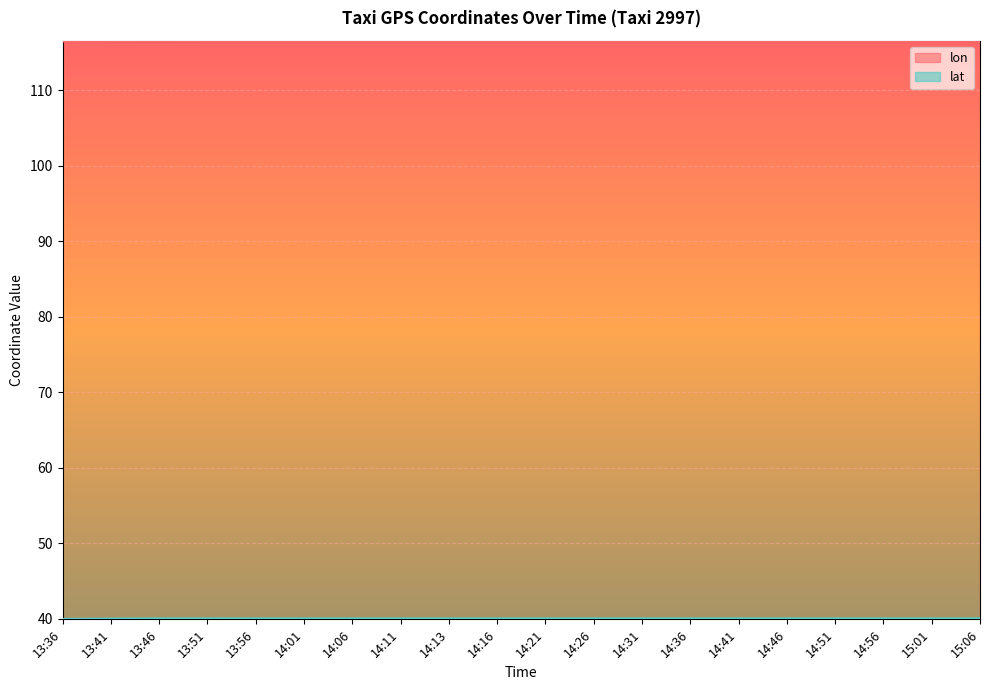

How many data points in lat are less than 40?

2